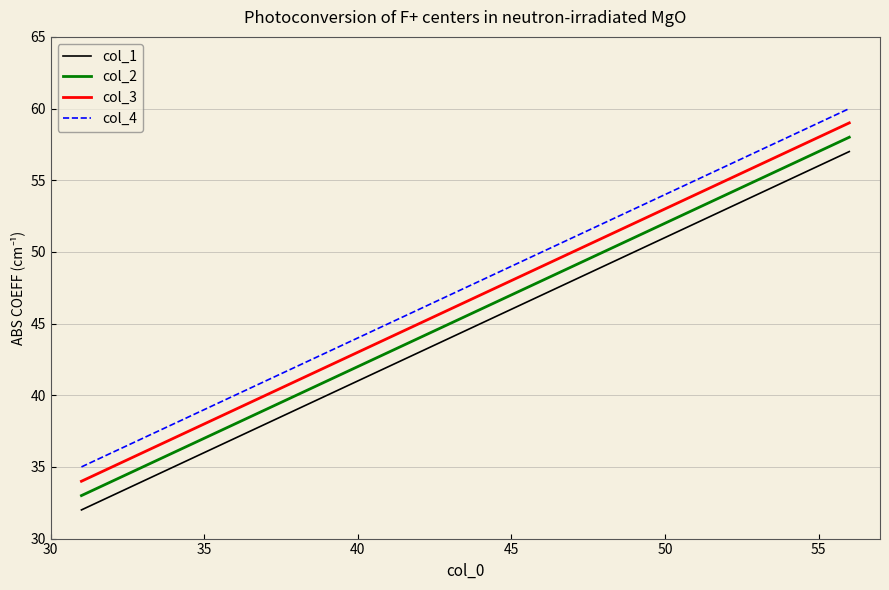

List the series in order of their overall mean, lowest first.

col_1, col_2, col_3, col_4